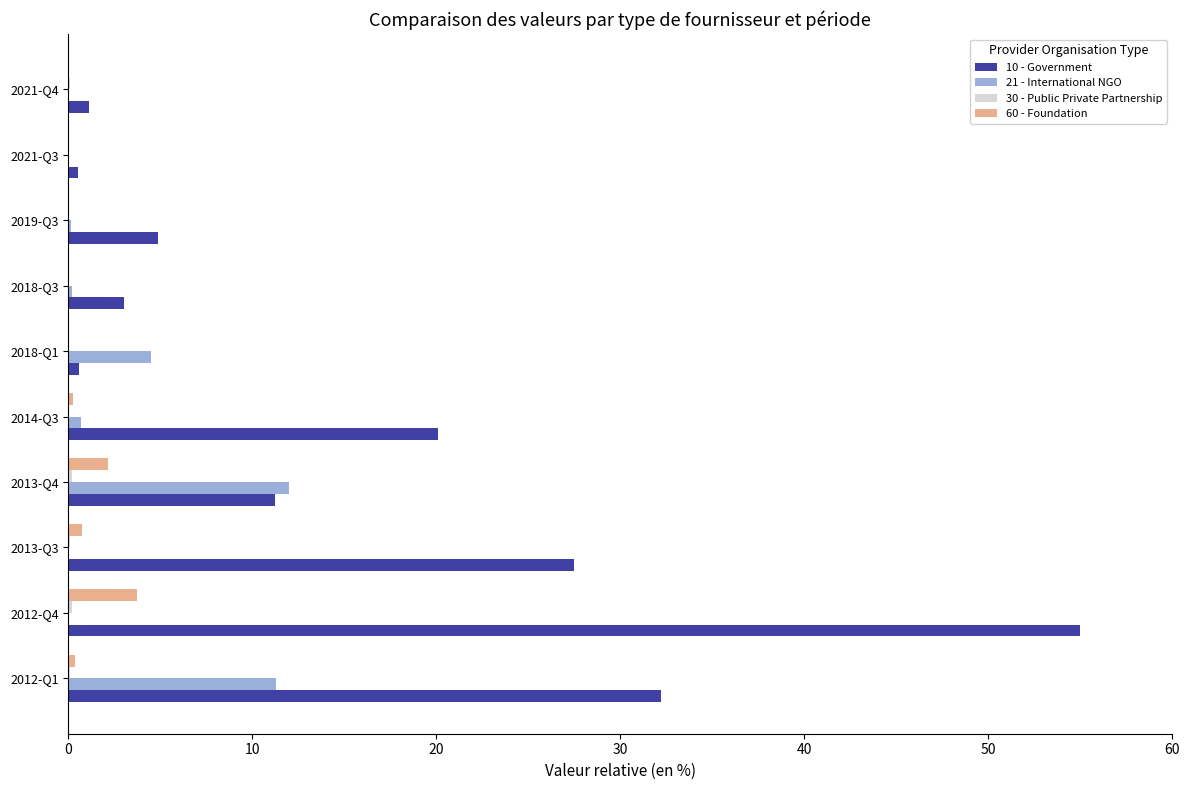

Which series has the largest total across all categories?

10 - Government